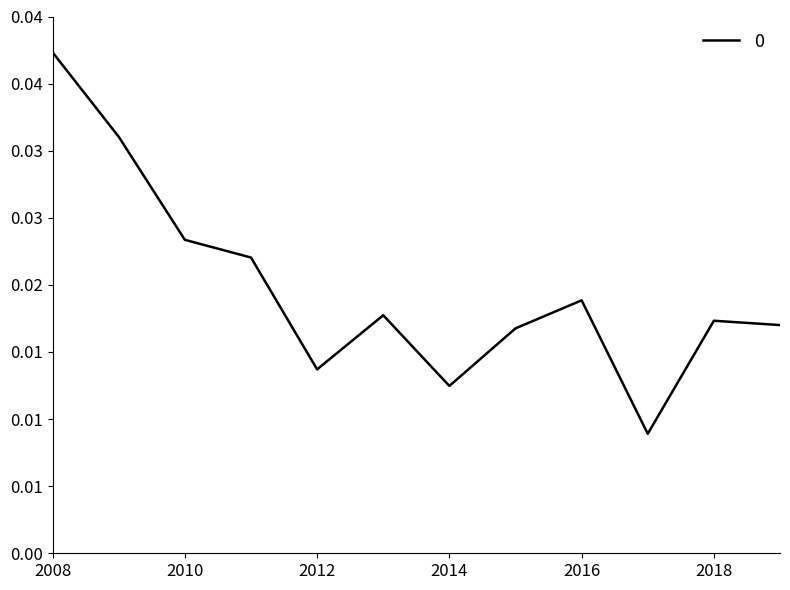

Is this an area chart (filled region under the line)?

No